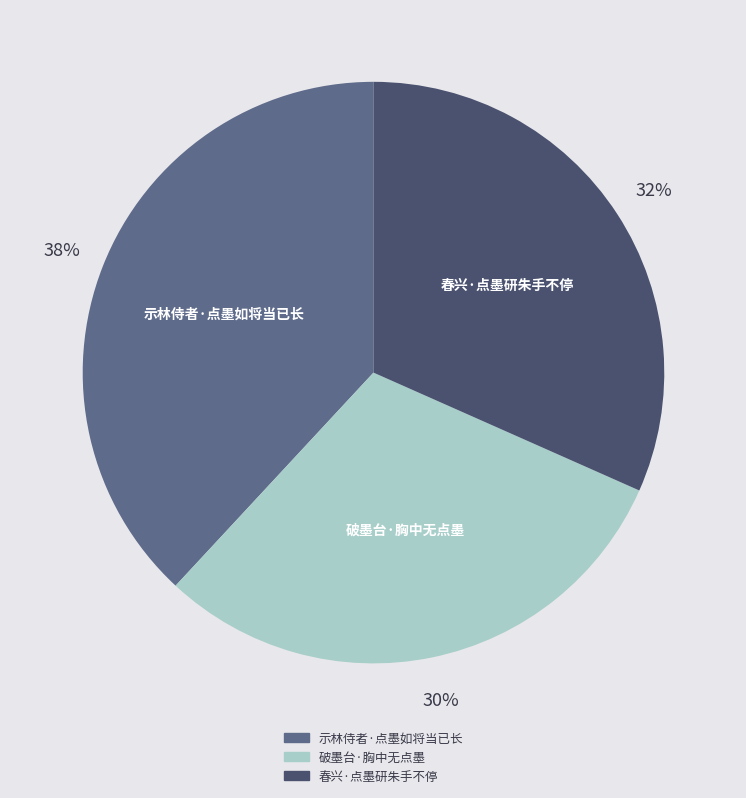

Which category has the smallest portion of the pie?

破墨台·胸中无点墨